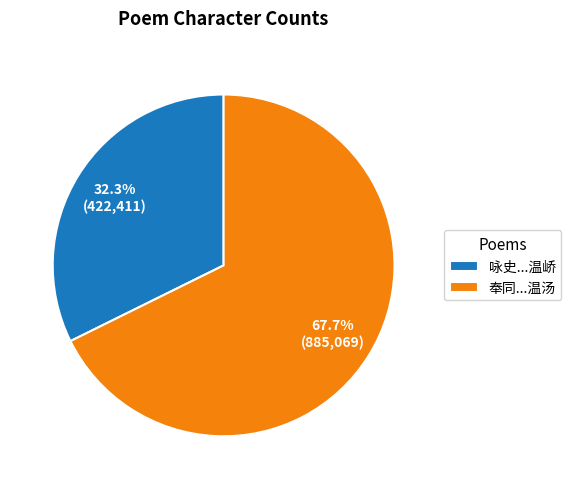

Approximately how many times larger is the value at 咏史...温峤 compared to 奉同...温汤?

0.5